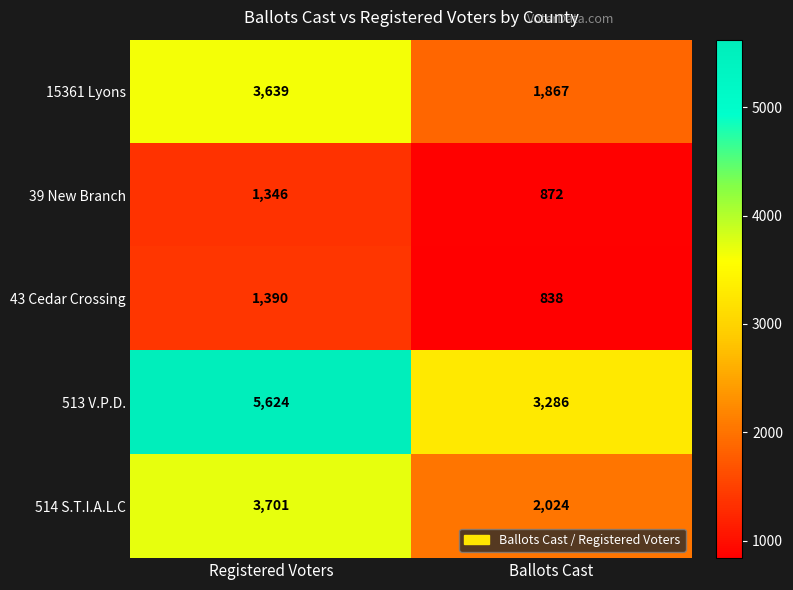

What is the difference between the 514 S.T.I.A.L.C values at Ballots Cast and Registered Voters?

1677